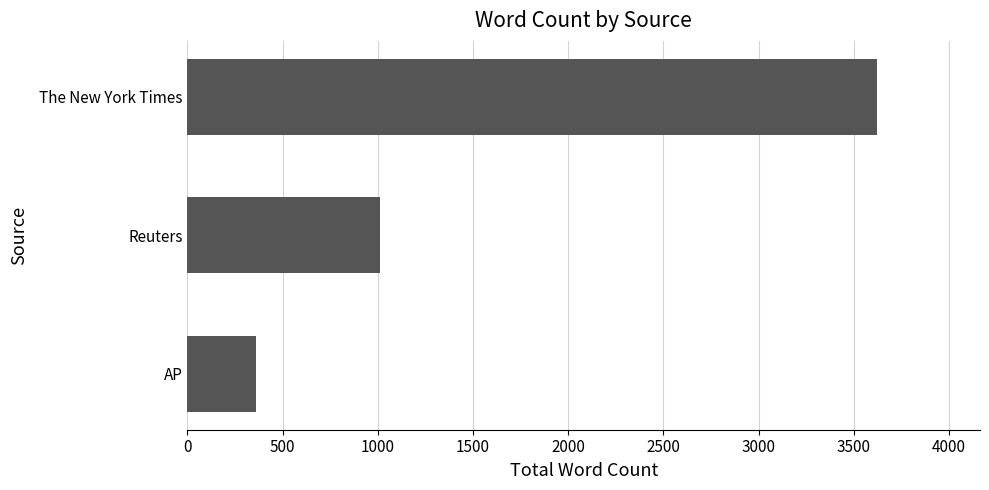

How many bars are there in total?

3